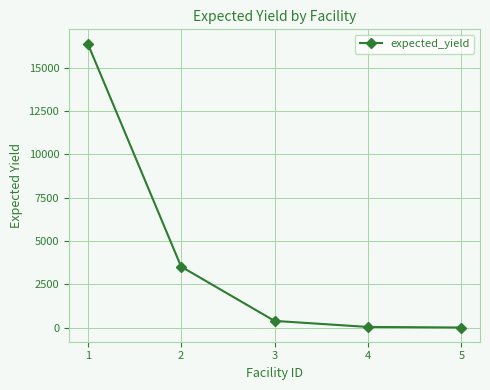

What is the value of the 3rd point from the left?

391.7